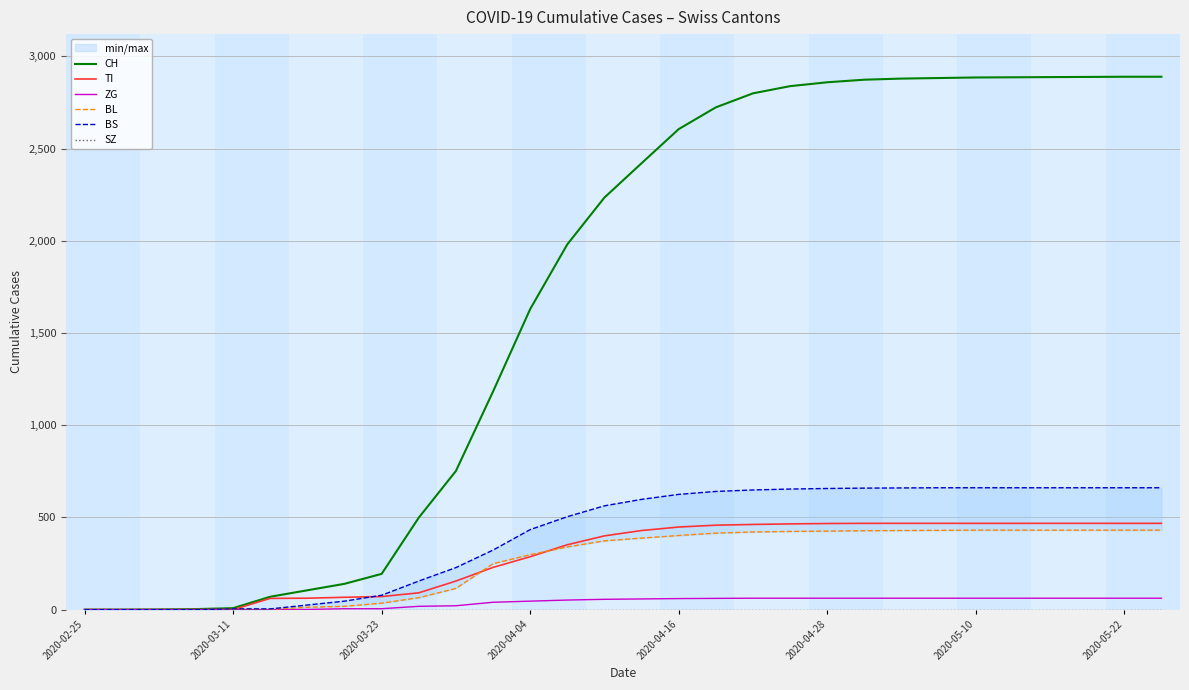

True or false: SZ and BS intersect in this chart.

False